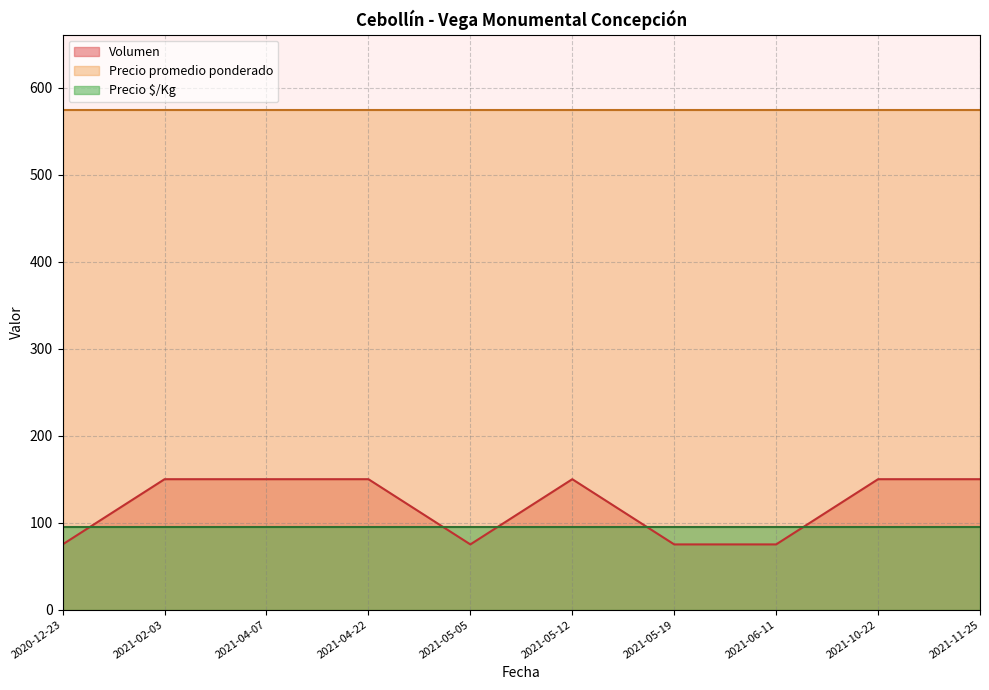

The value of Precio promedio ponderado at 2021-10-22 is 575.0. True or false?

True